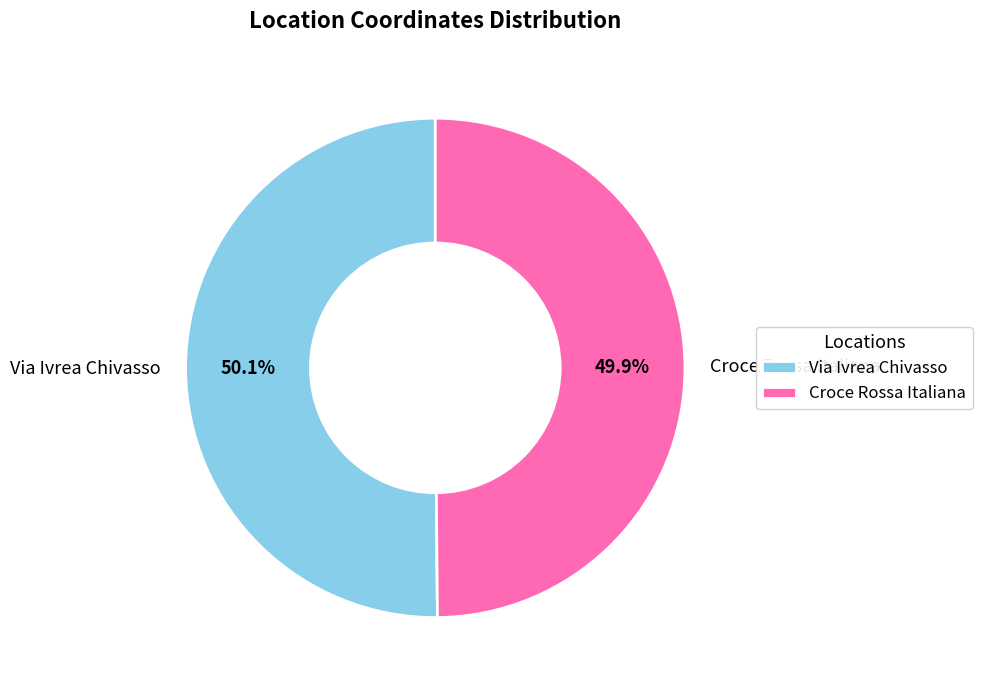

How much of the chart is everything except Croce Rossa Italiana?

50.1%